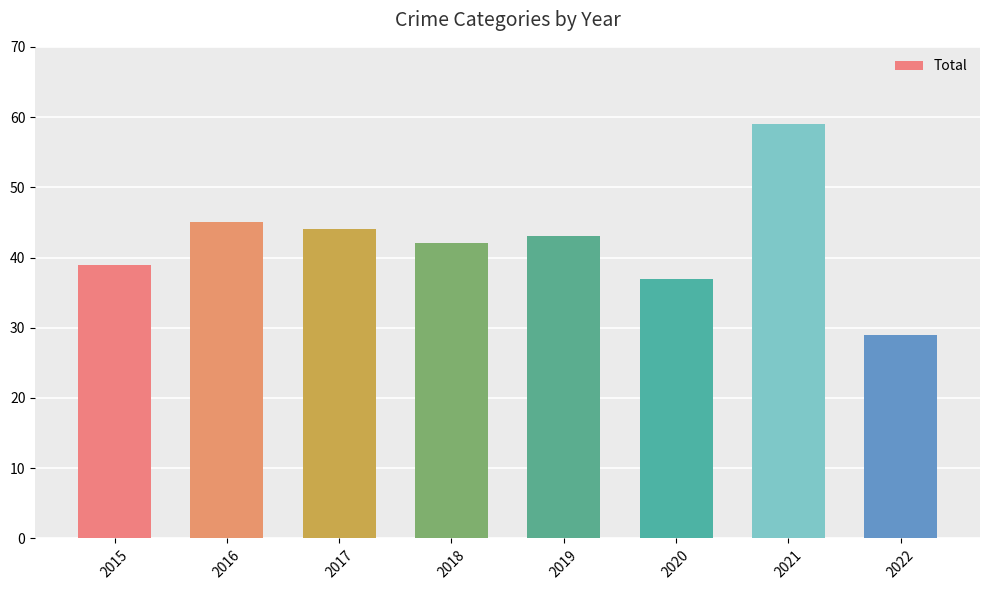

What is the sum of the values at 2019 and 2021?

102